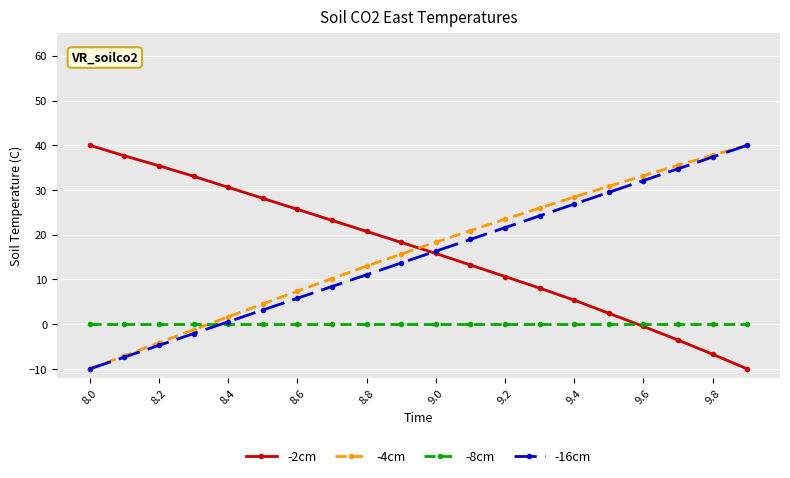

True or false: -4cm and -2cm cross at least once.

True